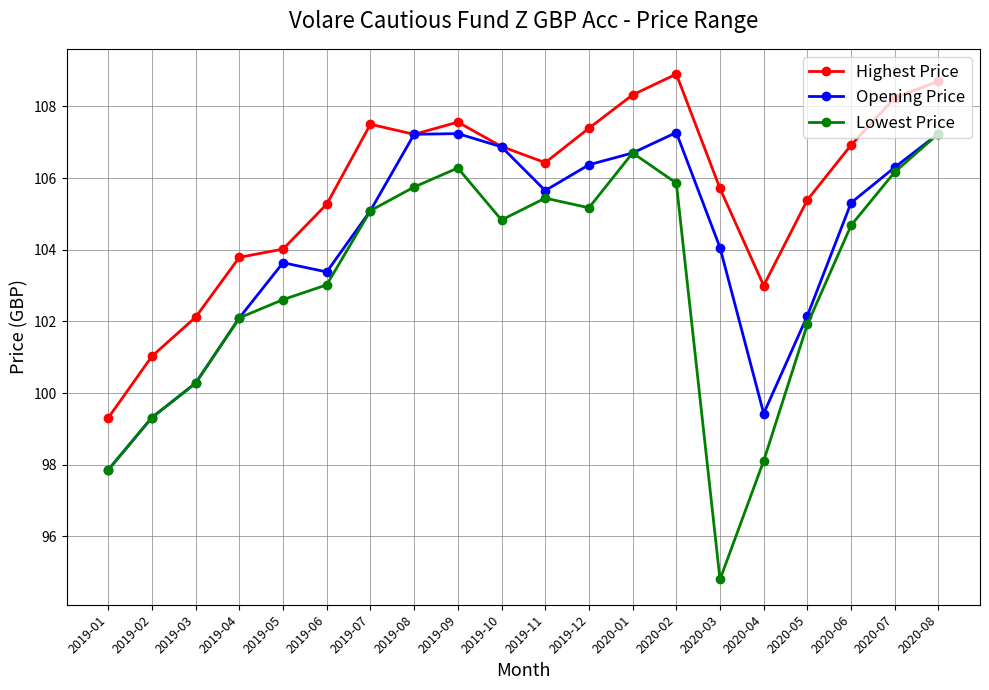

Which series has the largest range (max minus min)?

Lowest Price